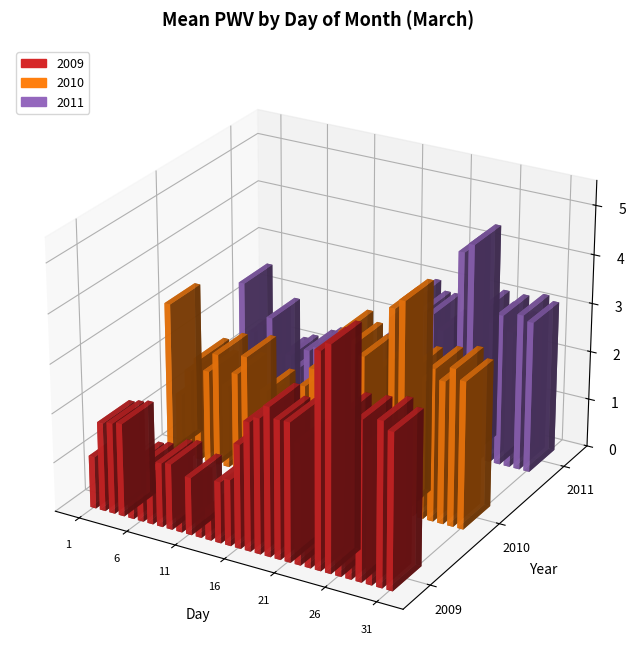

What is the maximum value shown in the chart?

4.5